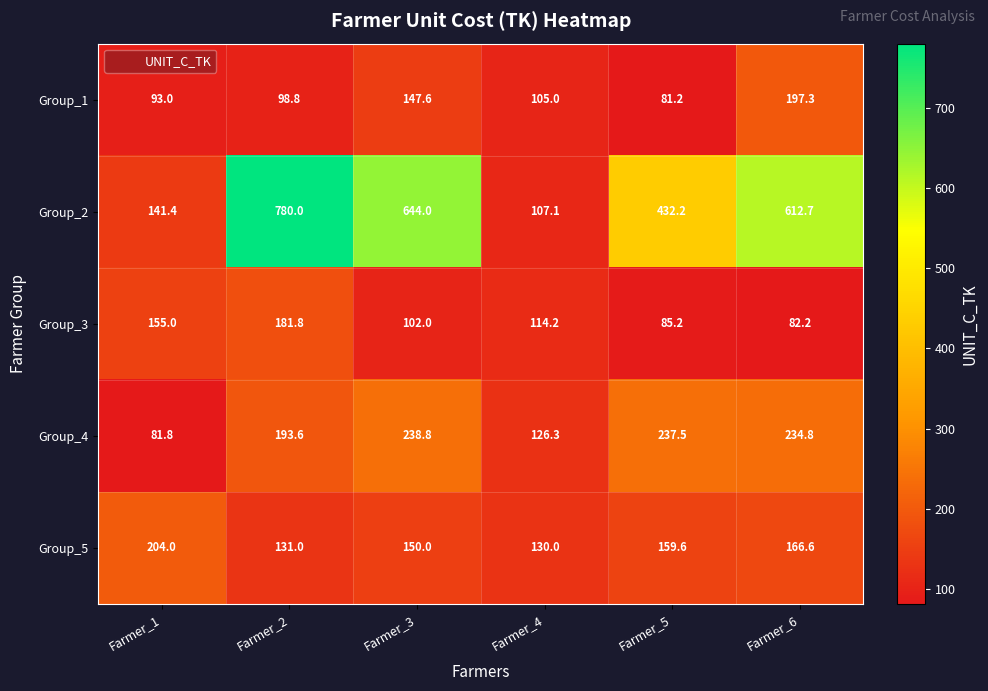

At which category is the sum across all series the highest?

Farmer_2